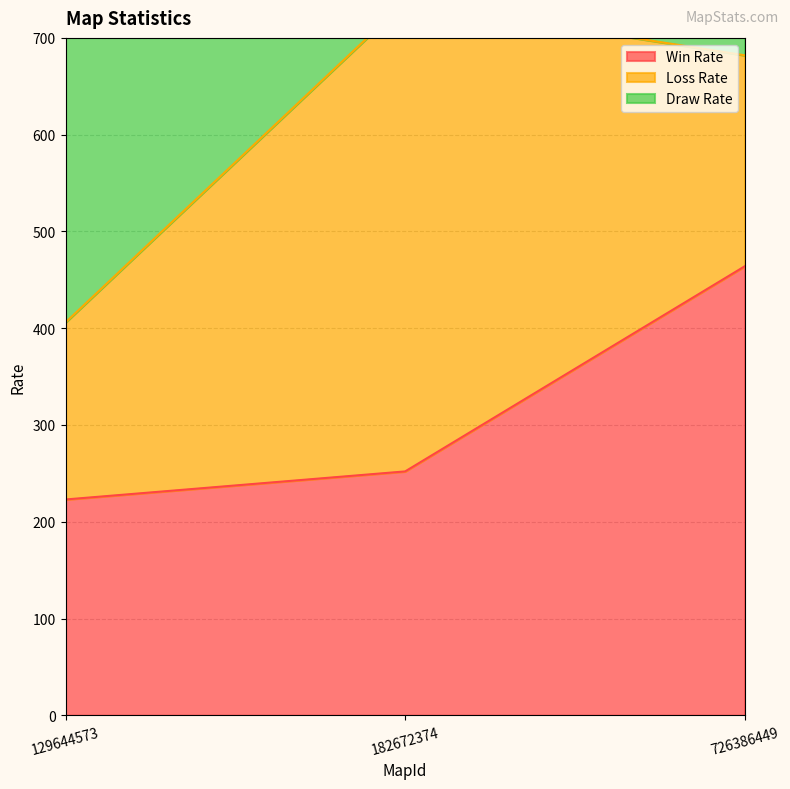

Where is Win Rate nearest to the value 343?

182672374